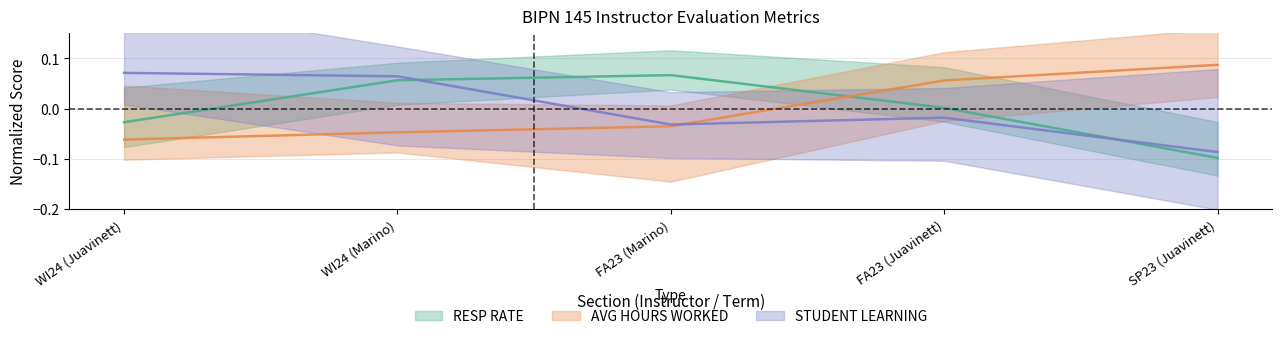

Reading left to right, transcribe all the data shown in this chart.

RESP RATE: -0.0	0.1	0.1	0.0	-0.1
AVG HOURS WORKED: -0.1	-0.0	-0.0	0.1	0.1
STUDENT LEARNING: 0.1	0.1	-0.0	-0.0	-0.1